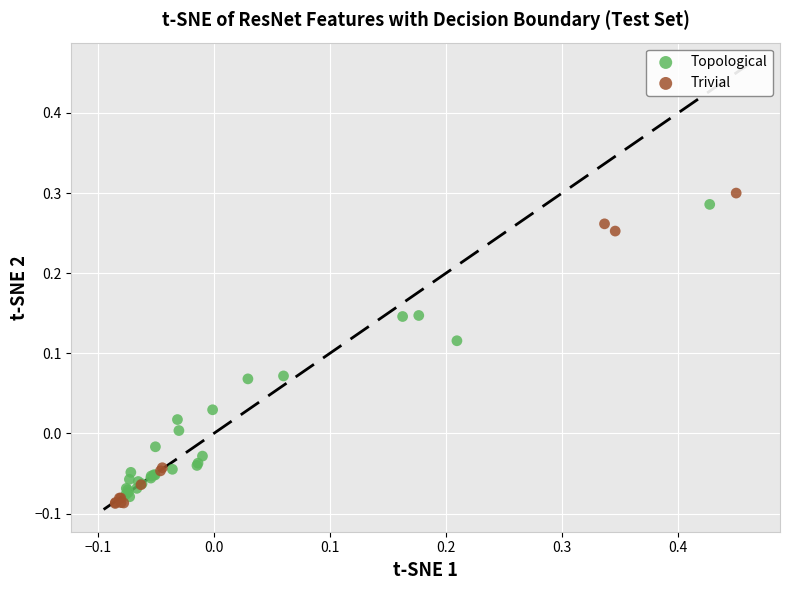

What are all the series names shown in the legend?

Topological, Trivial